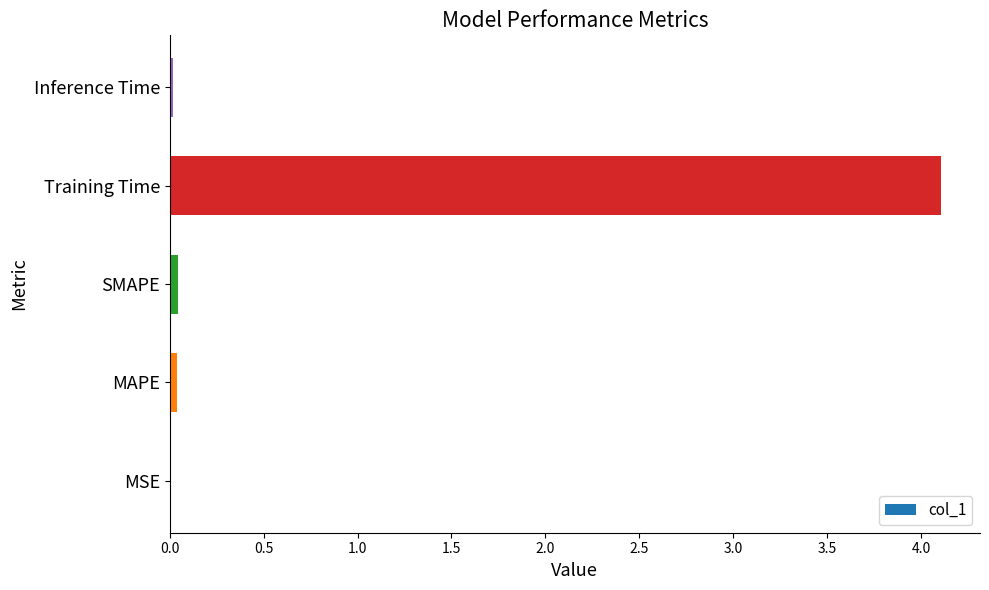

What is the approximate value at Training Time?

4.1